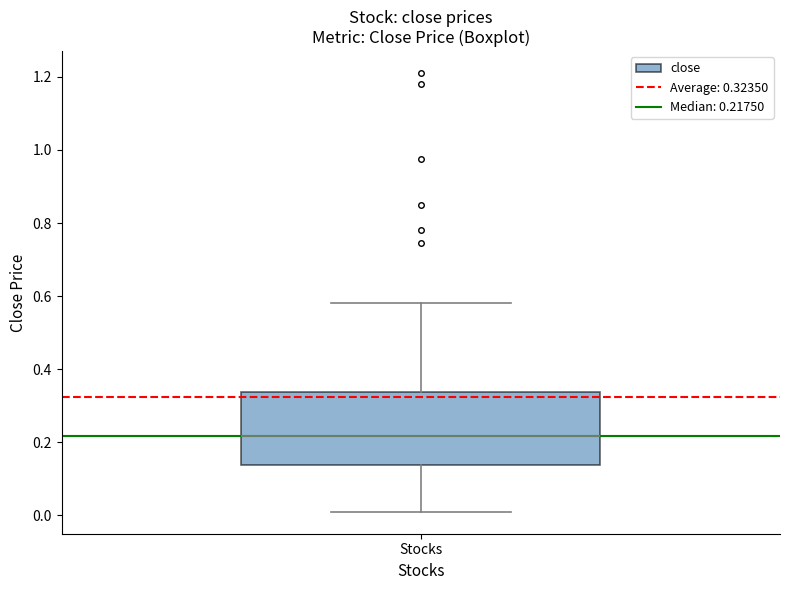

Where does the median line of the box for Stocks sit on the y-axis? The values are not printed on the chart, so give them approximately, as read against the axis.

0.22